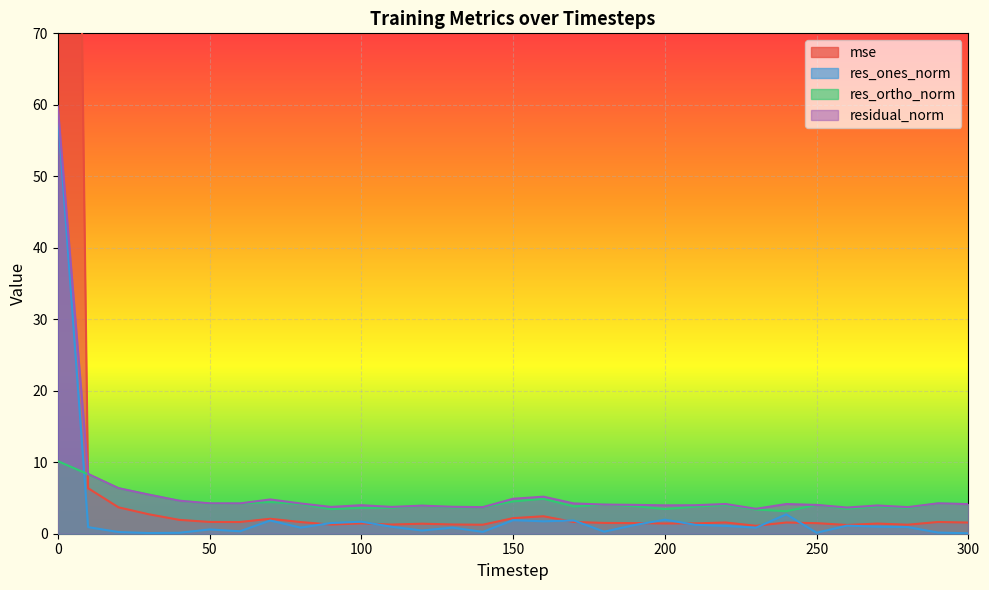

How many lines are shown in the chart?

4